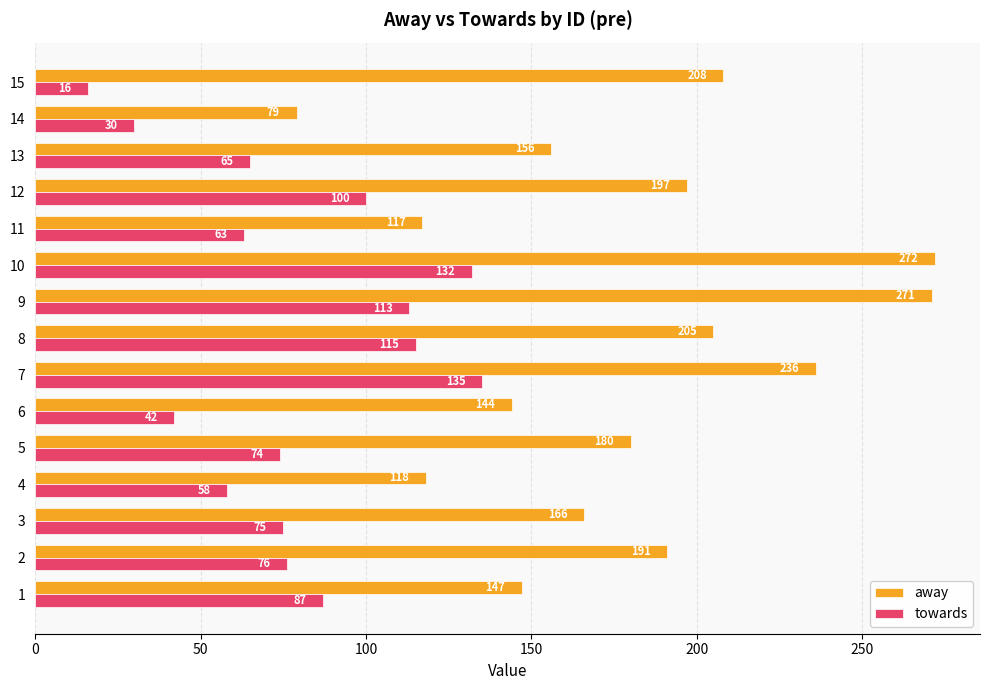

What is the minimum value for away?

79